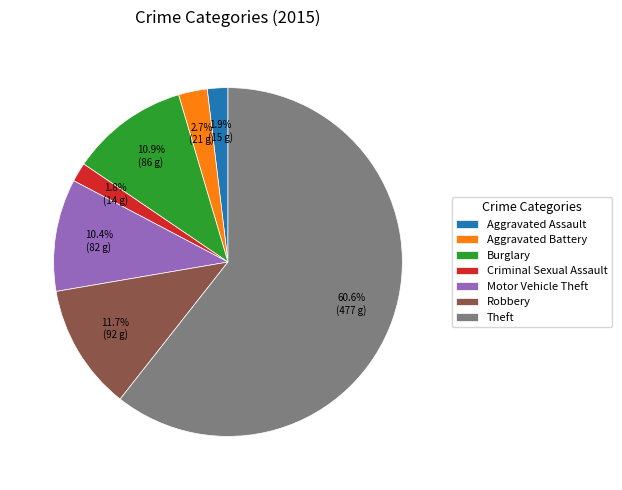

Which category accounts for the majority?

Theft